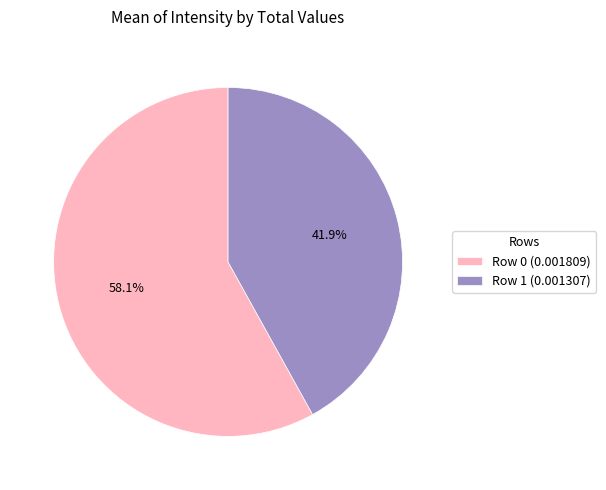

Do Row 1 and Row 0 together represent more than half of the pie?

Yes